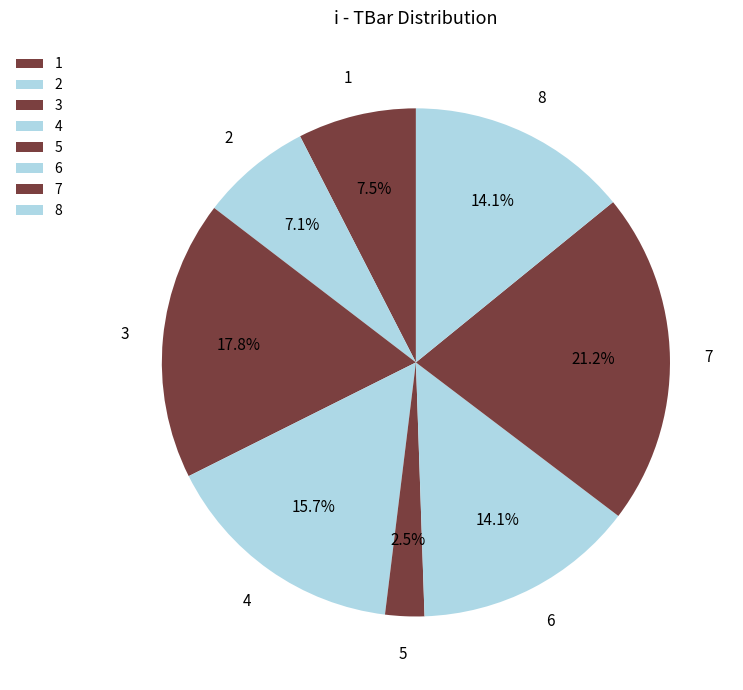

Is there any slice that represents more than half of the pie?

No